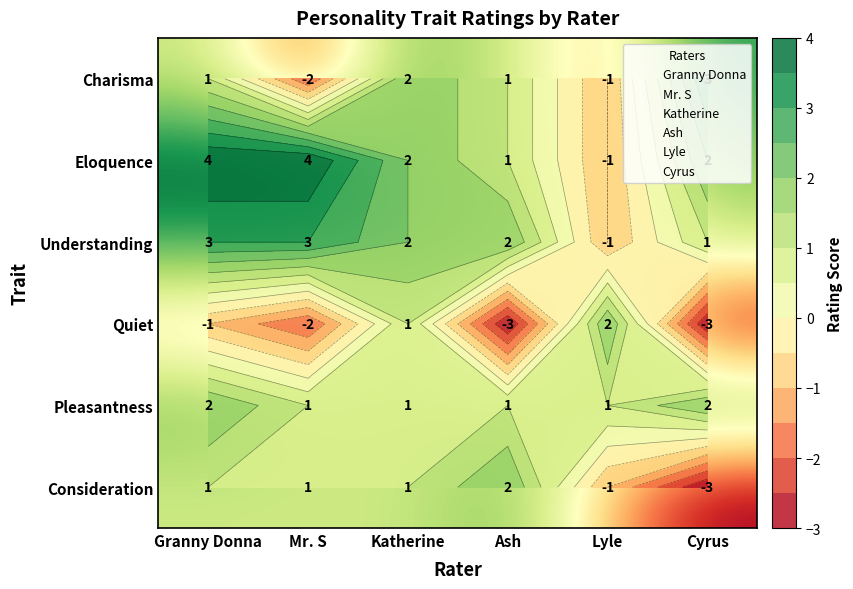

Where does the Charisma series first go above 1?

Katherine